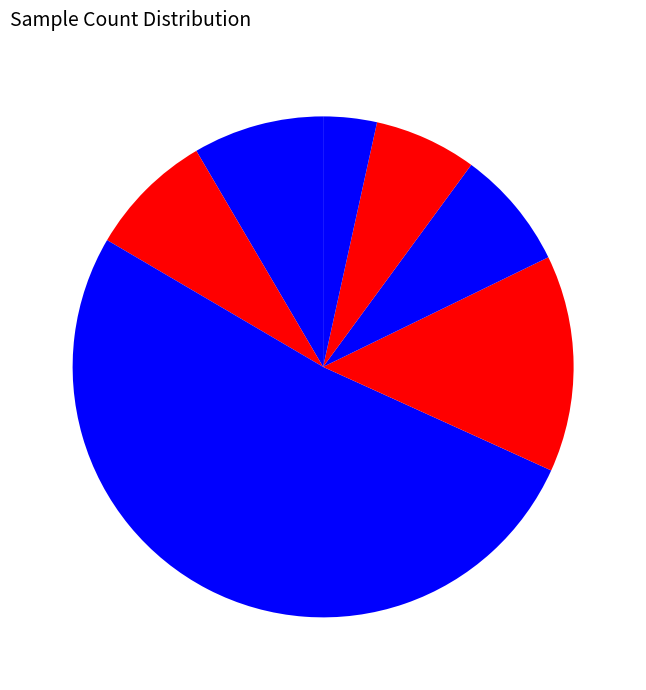

Which slice is the largest?

3